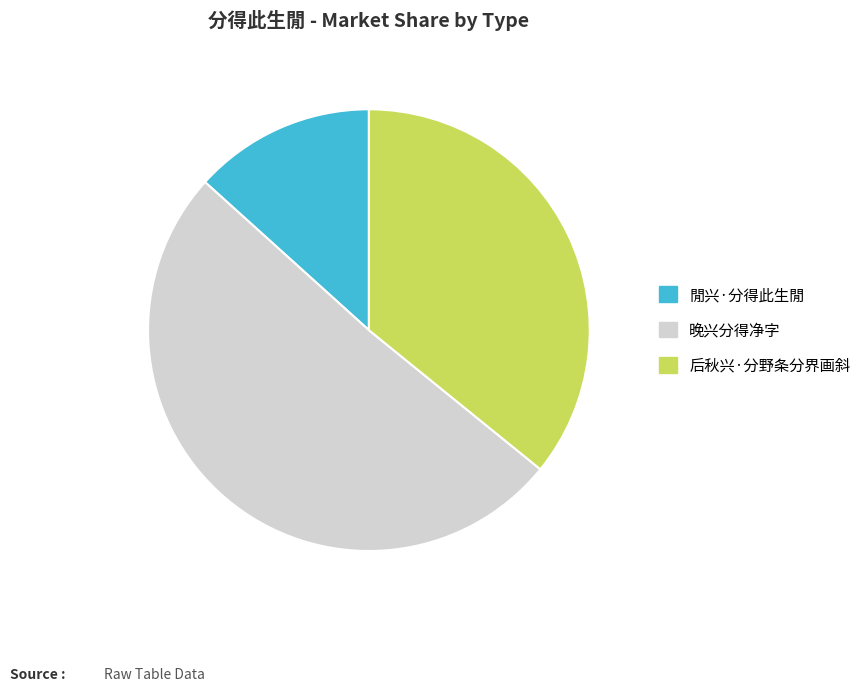

Is it true that 閒兴·分得此生閒 is 20% of the pie?

False